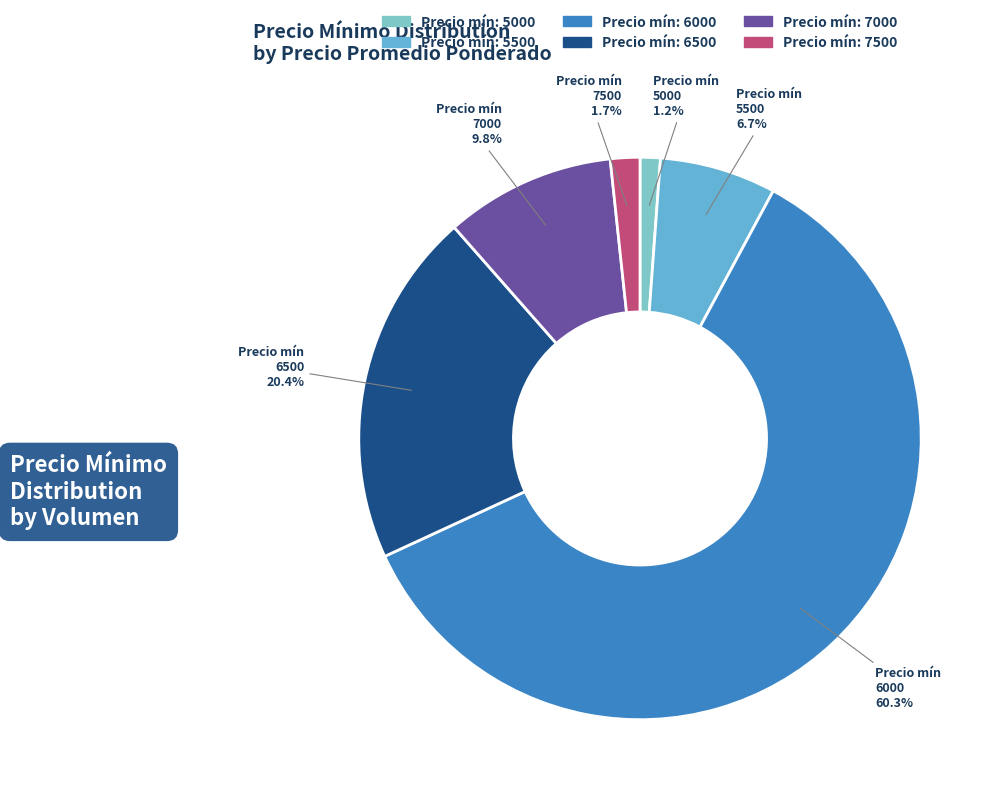

To the nearest percent, what is the difference between the largest and smallest slice percentages?

59%